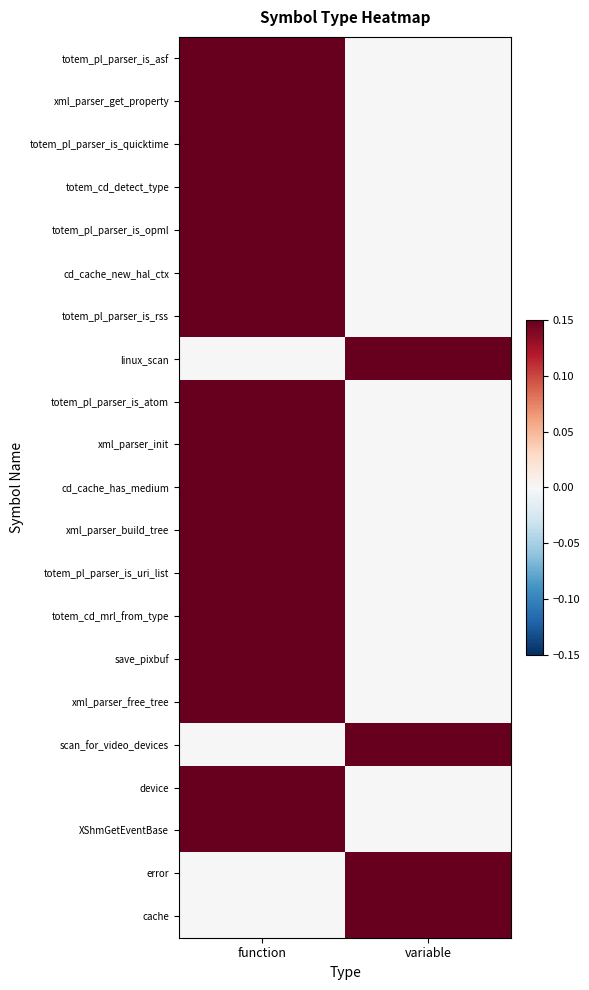

Reading left to right, list all the values displayed in this chart.

totem_pl_parser_is_asf: function=0.1	variable=0.0
xml_parser_get_property: function=0.1	variable=0.0
totem_pl_parser_is_quicktime: function=0.1	variable=0.0
totem_cd_detect_type: function=0.1	variable=0.0
totem_pl_parser_is_opml: function=0.1	variable=0.0
cd_cache_new_hal_ctx: function=0.1	variable=0.0
totem_pl_parser_is_rss: function=0.1	variable=0.0
linux_scan: function=0.0	variable=0.1
totem_pl_parser_is_atom: function=0.1	variable=0.0
xml_parser_init: function=0.1	variable=0.0
cd_cache_has_medium: function=0.1	variable=0.0
xml_parser_build_tree: function=0.1	variable=0.0
totem_pl_parser_is_uri_list: function=0.1	variable=0.0
totem_cd_mrl_from_type: function=0.1	variable=0.0
save_pixbuf: function=0.1	variable=0.0
xml_parser_free_tree: function=0.1	variable=0.0
scan_for_video_devices: function=0.0	variable=0.1
device: function=0.1	variable=0.0
XShmGetEventBase: function=0.1	variable=0.0
error: function=0.0	variable=0.1
cache: function=0.0	variable=0.1